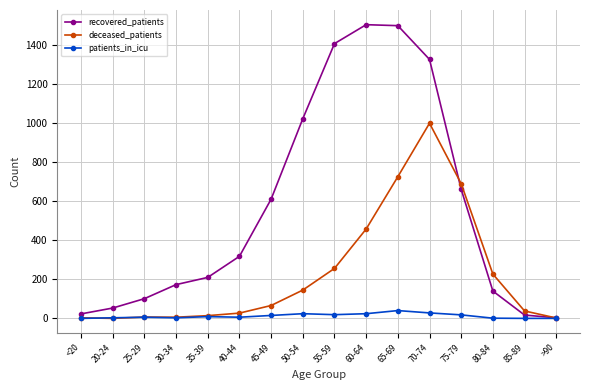

What is the difference between the maximum and minimum values in the deceased_patients series?

1000